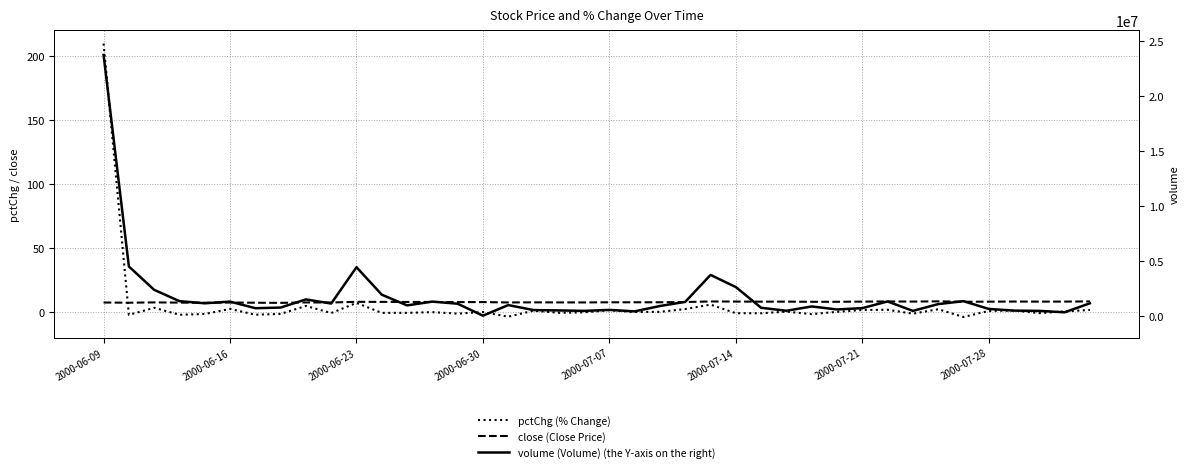

How many values in the pctChg (% Change) series are below 0?

19